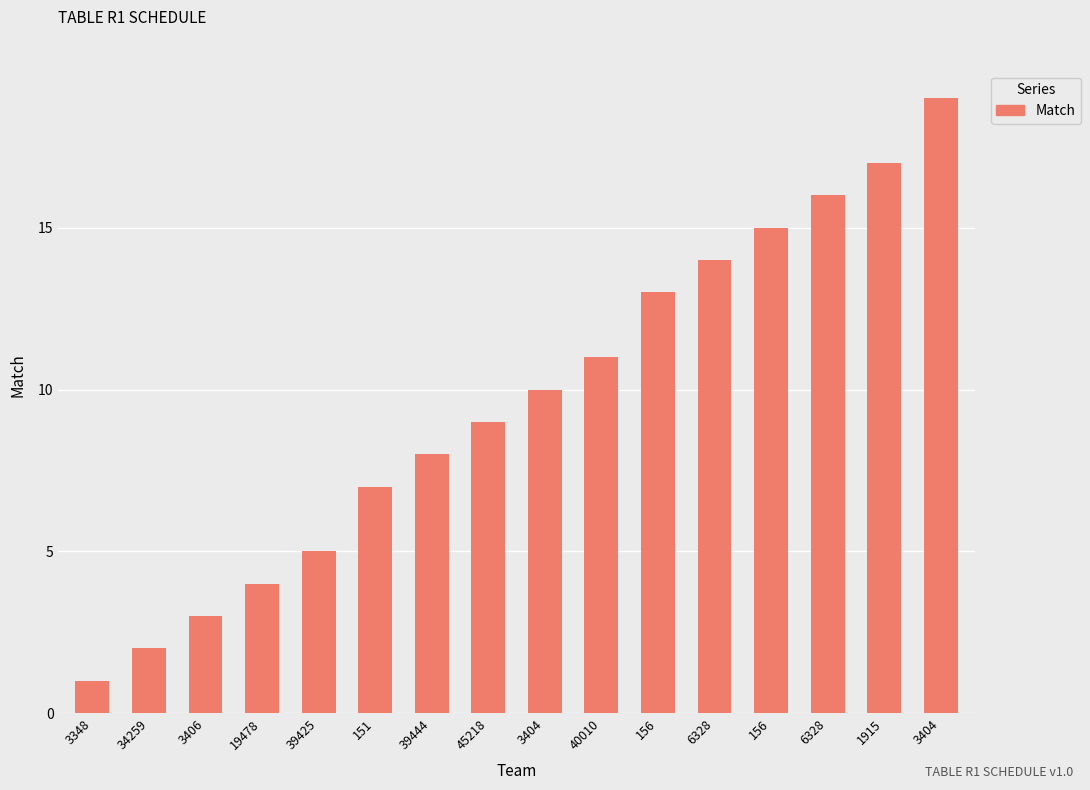

Rank the categories by value from highest to lowest.

3404, 1915, 6328, 156, 6328, 156, 40010, 3404, 45218, 39444, 151, 39425, 19478, 3406, 34259, 3348